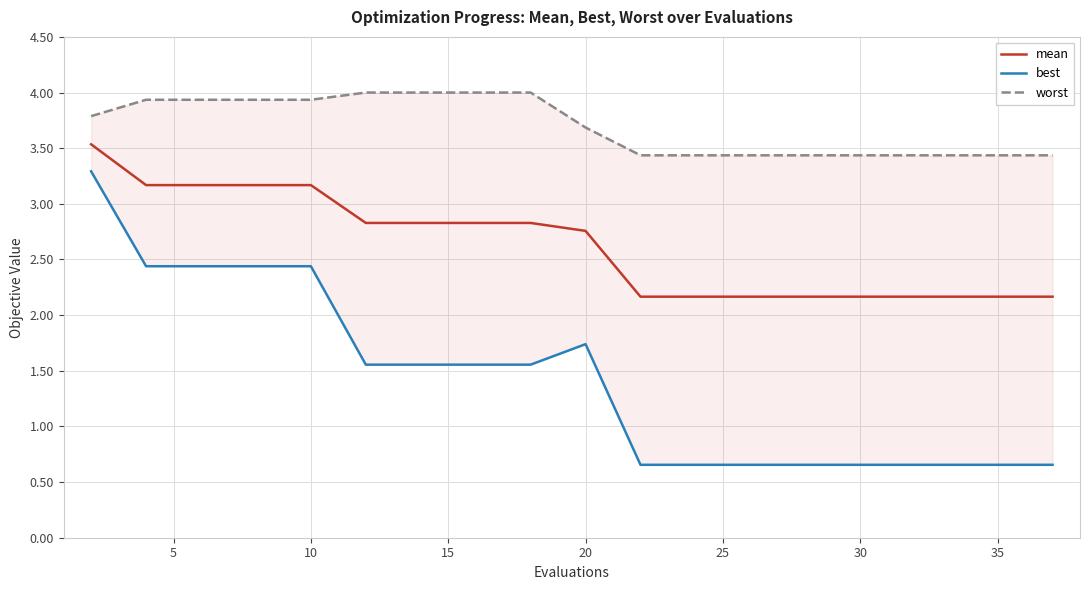

What is the greatest value displayed?

4.0